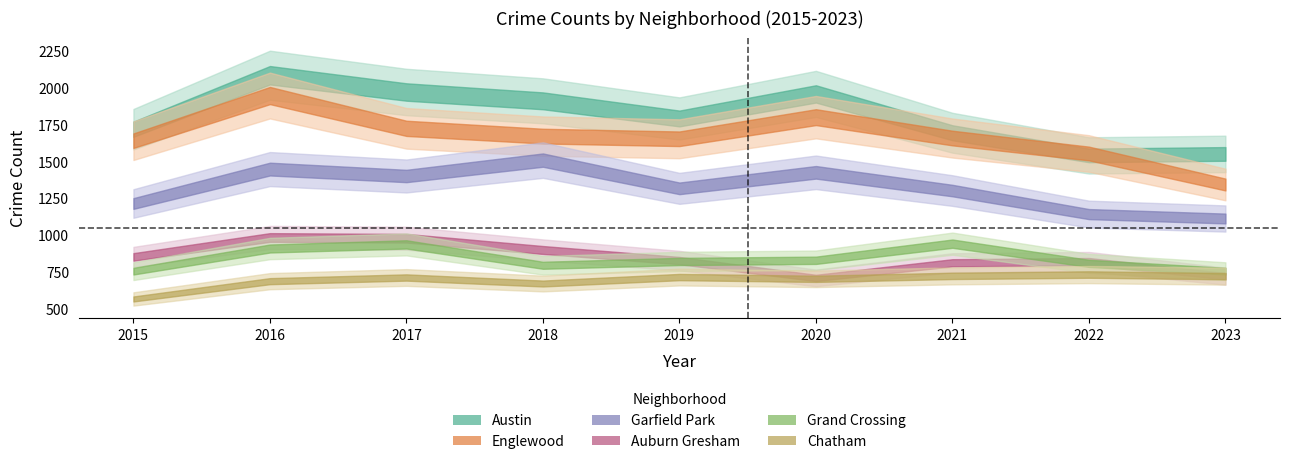

What is the sum of the Austin values at 2015 and 2021?

3414